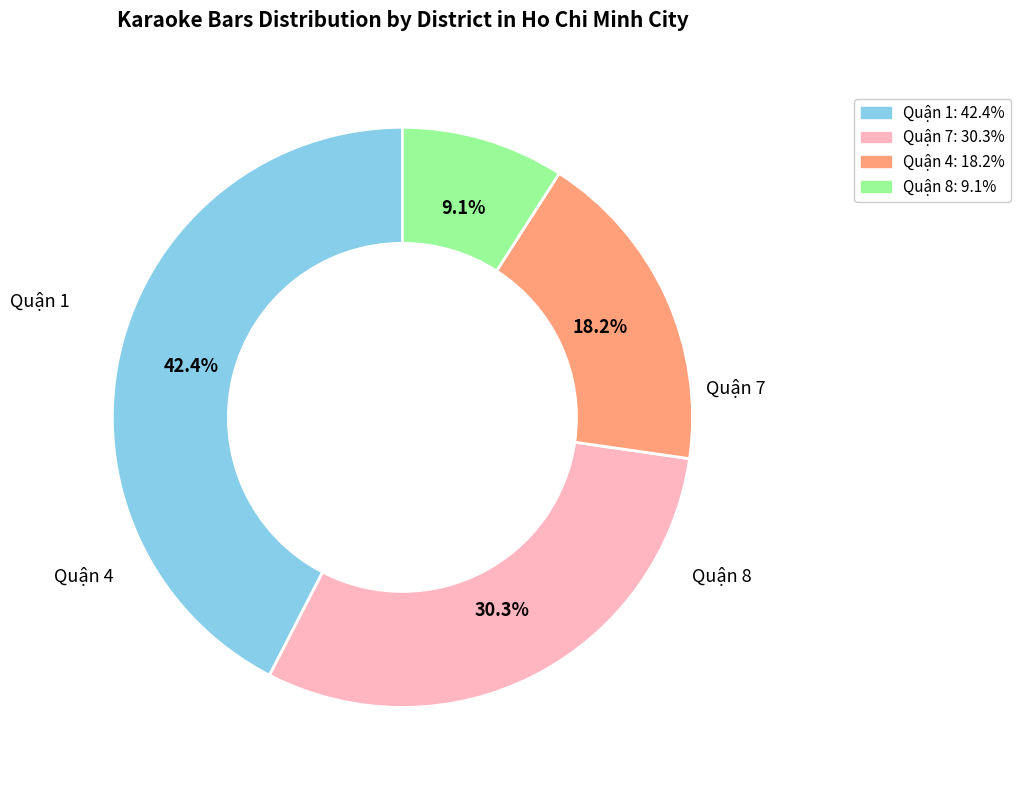

Does any single category account for the majority?

No